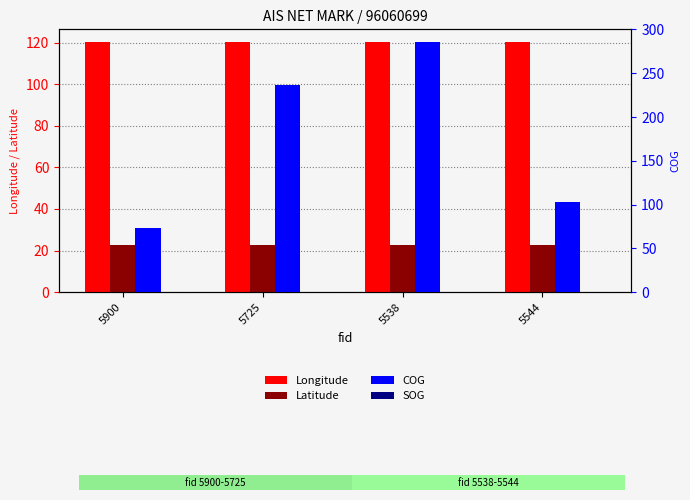

What is the average value of the Latitude series?

22.6